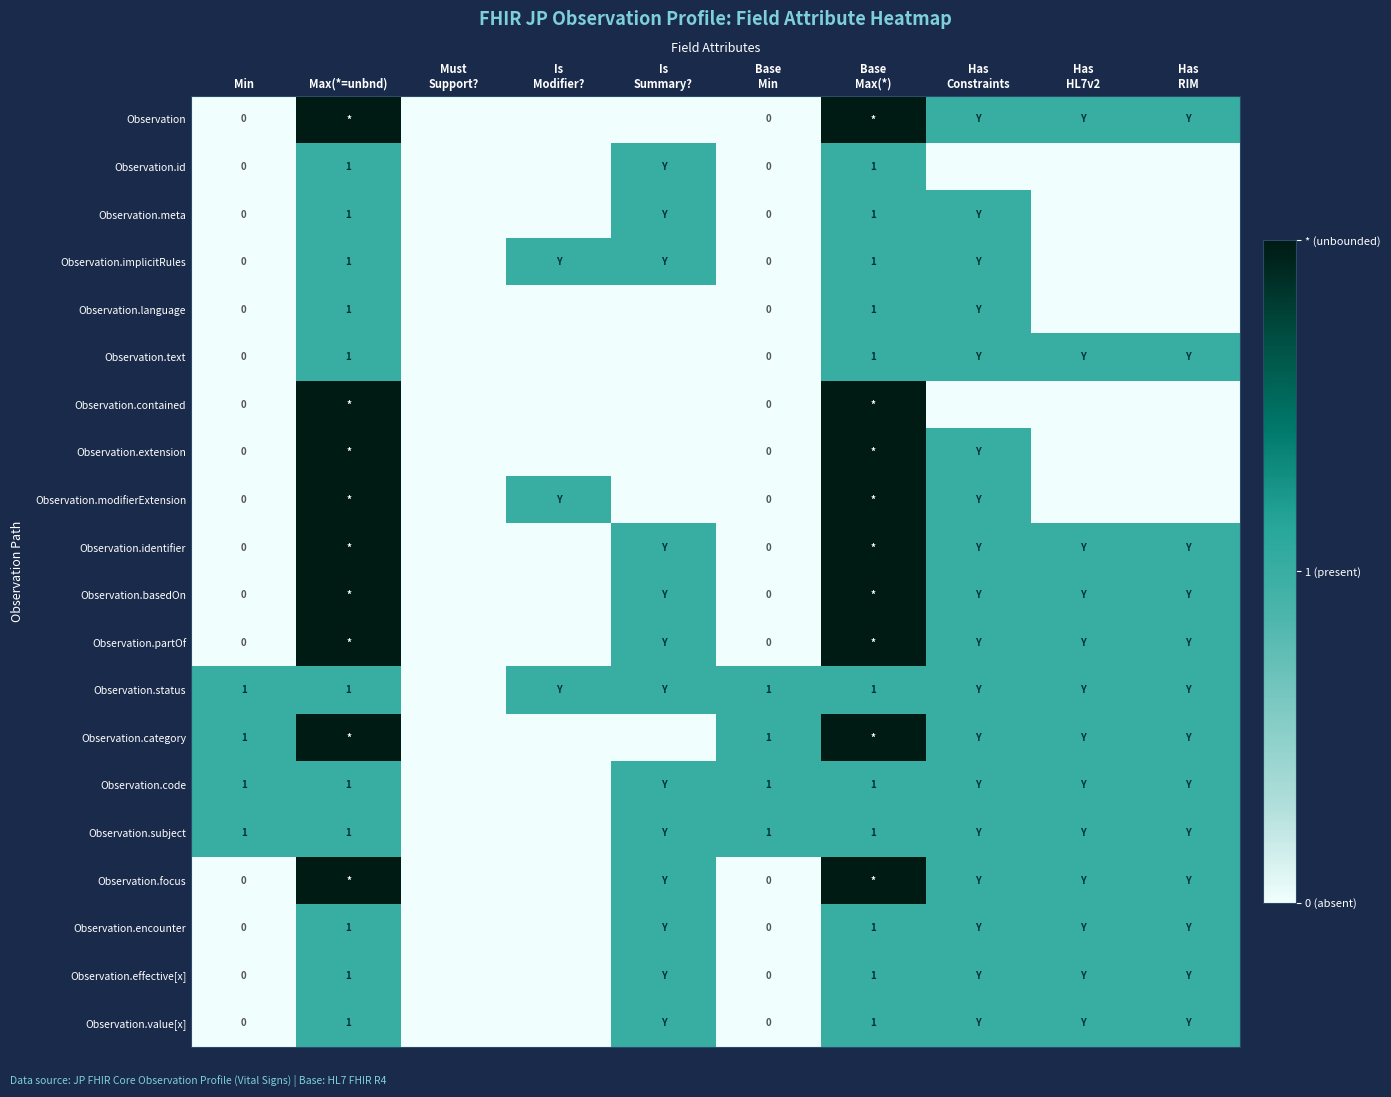

What is the difference between the Observation.value[x] values at Must Support? and Is Summary??

1